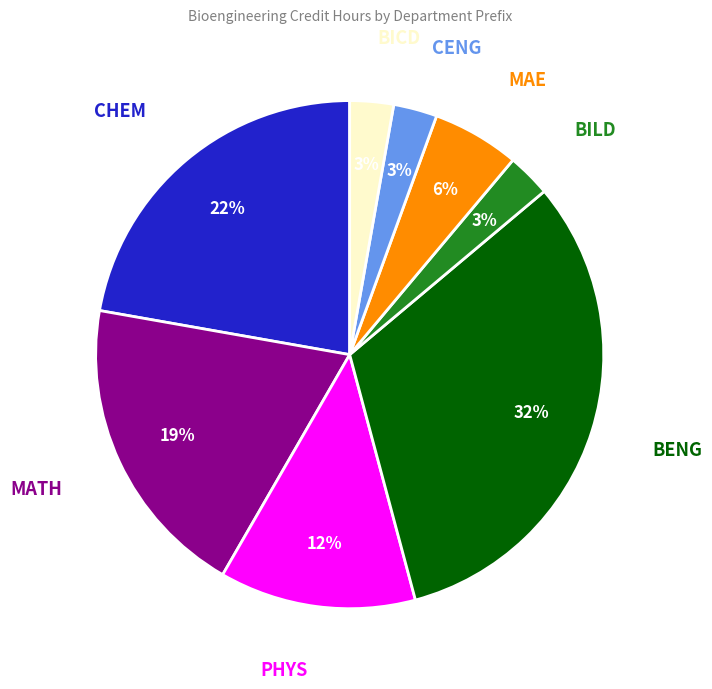

To the nearest percent, what is the average slice percentage?

12%